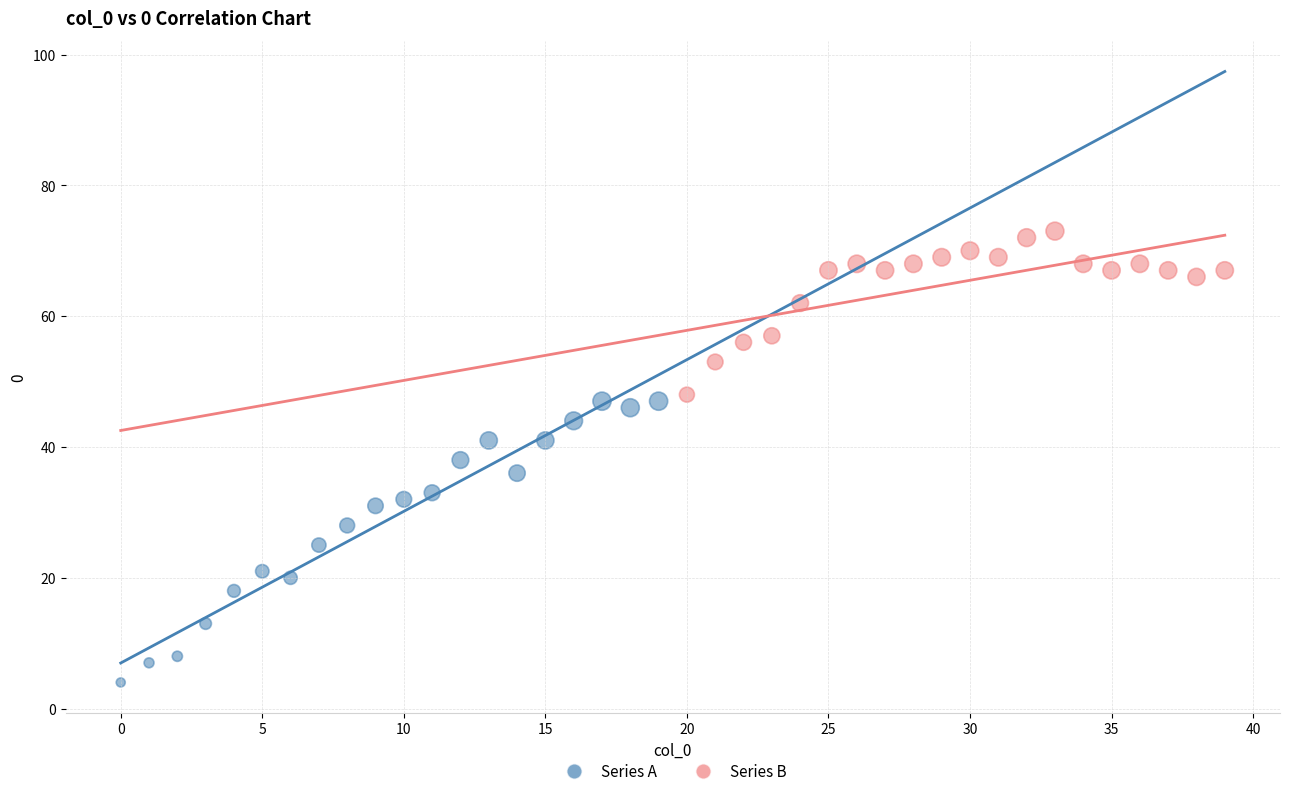

Which series has the widest spread of Y values?

Series A